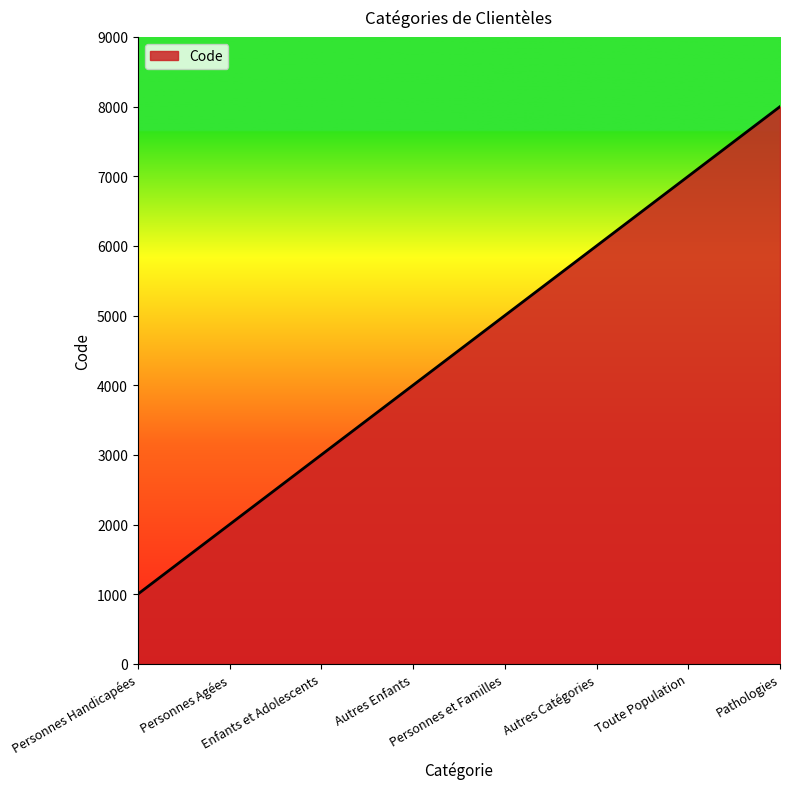

Reading left to right, list all the values displayed in this chart.

Personnes Handicapées=1000	Personnes Agées=2000	Enfants et Adolescents=3000	Autres Enfants=4000	Personnes et Familles=5000	Autres Catégories=6000	Toute Population=7000	Pathologies=8000